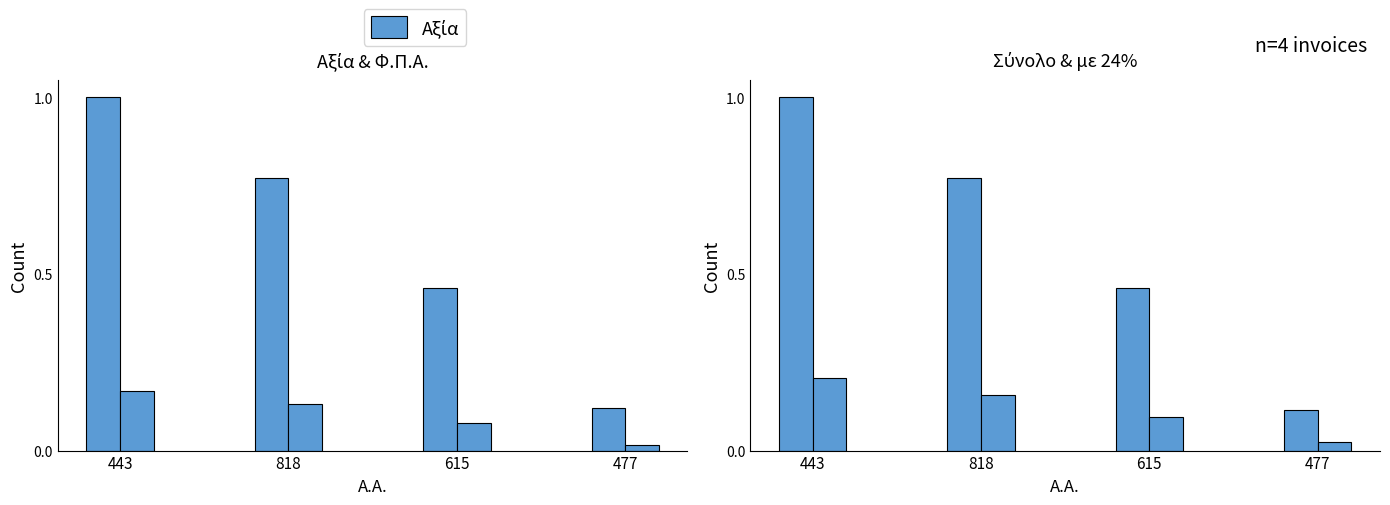

Is the value of Σύνολο at 615 greater than the value of Αξία at 615?

No